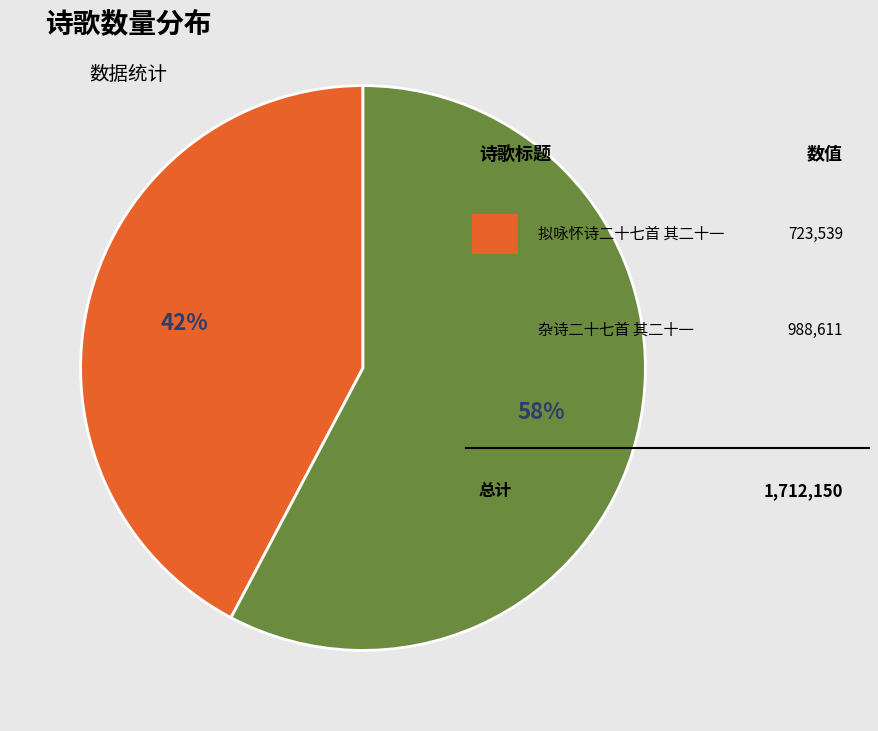

Which slice represents more than half of the pie?

杂诗二十七首 其二十一